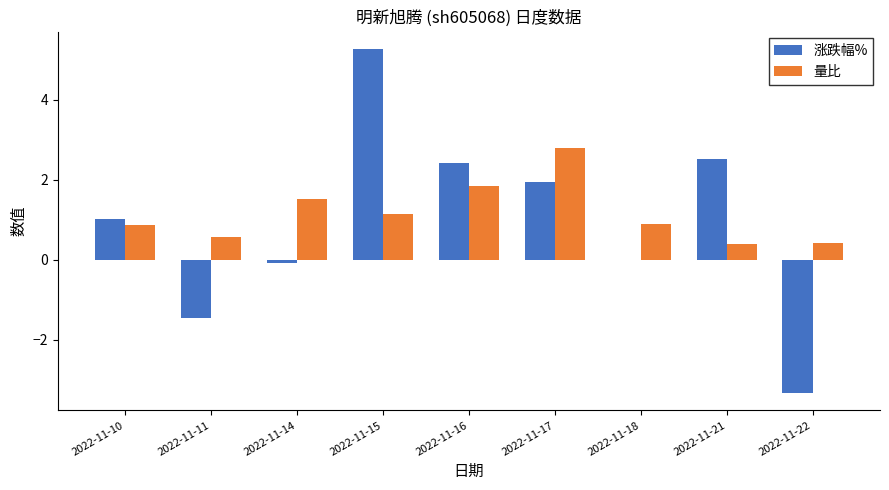

Between 2022-11-17 and 2022-11-21, which series saw the biggest shift?

量比